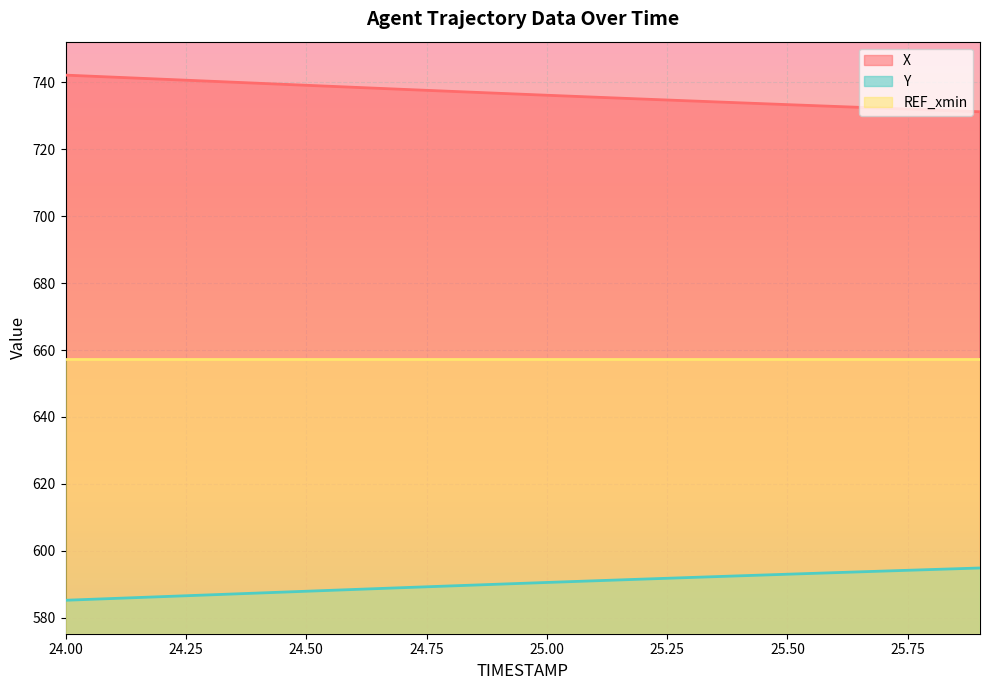

Does the chart display data point markers on the line(s)?

No